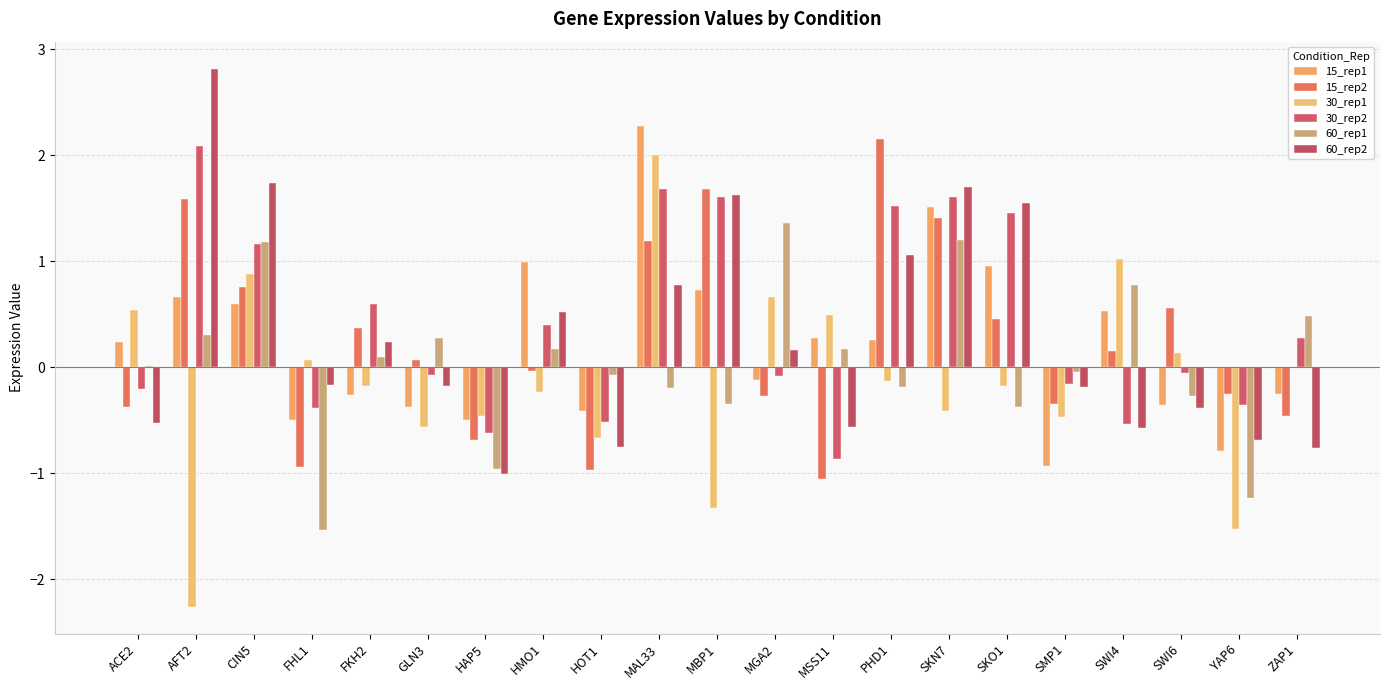

Count the number of data series in this chart.

6